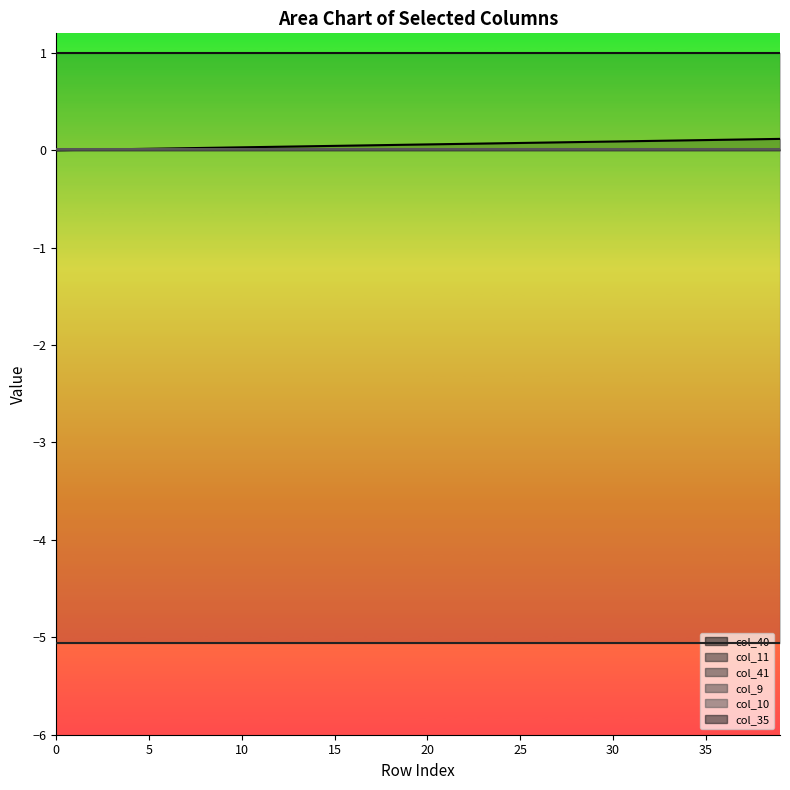

True or false: col_40 has more than 1 points higher than both neighbors.

False